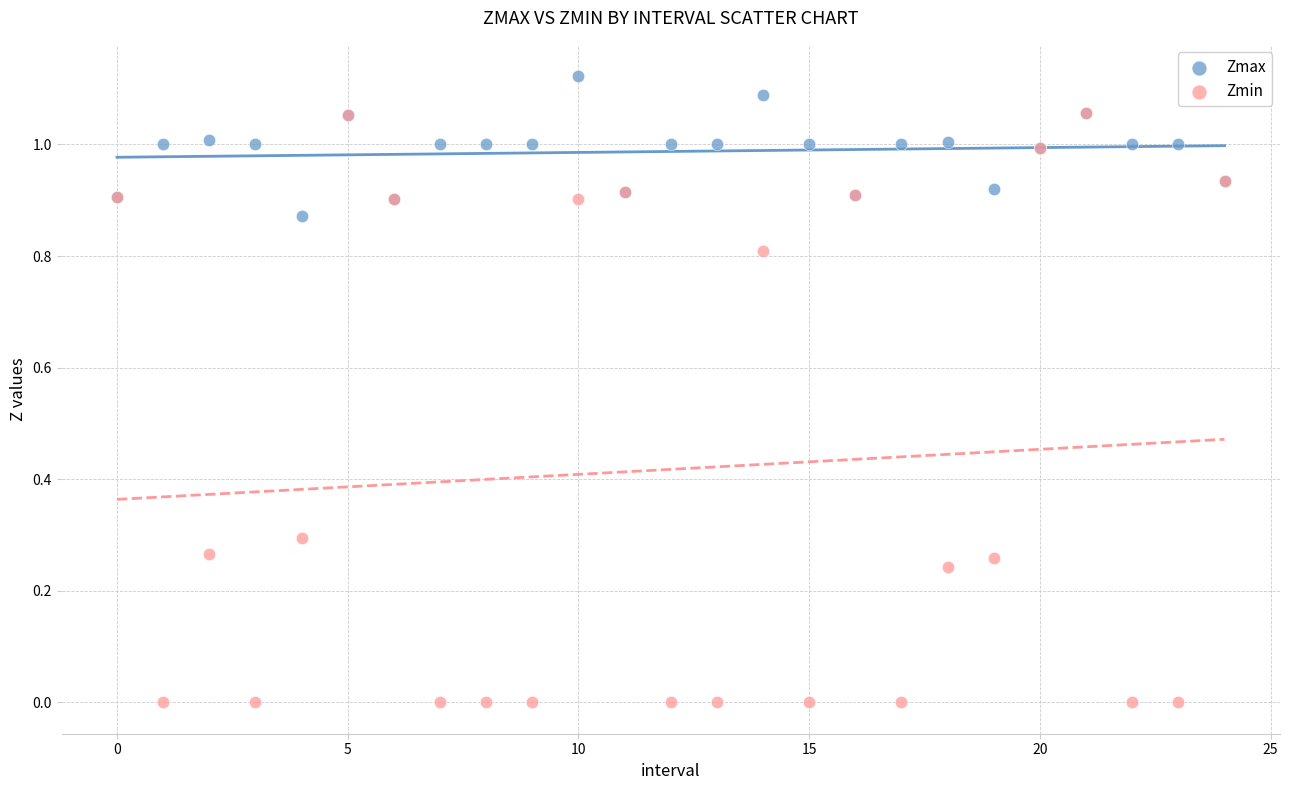

What are all the series names shown in the legend?

Zmax, Zmin